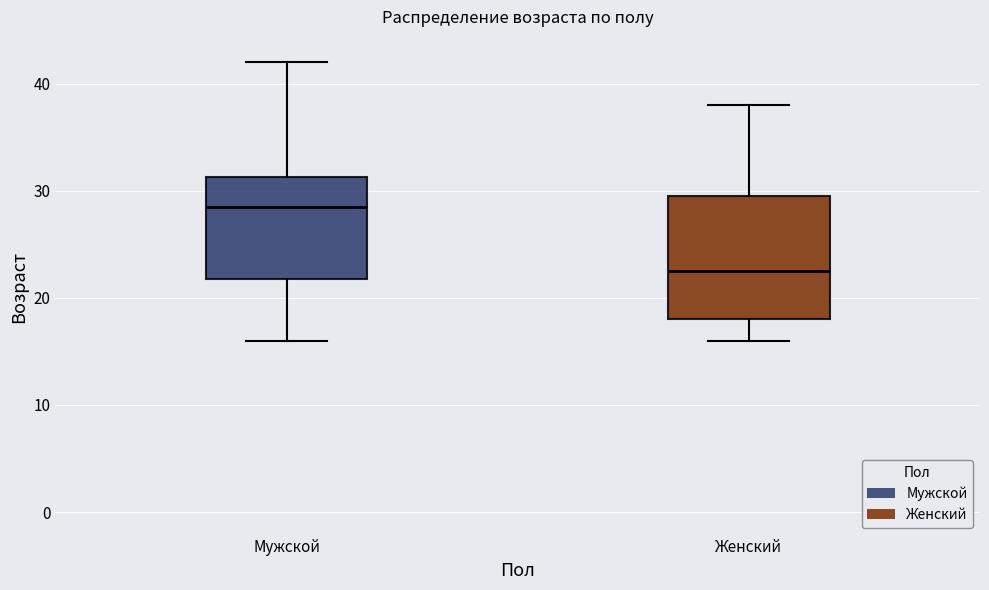

Reading left to right, transcribe this box plot: for each box, give where its median line is, the range the box spans, and where its two whiskers end, as read against the y-axis. The values are not printed on the chart, so give them approximately, as read against the axis.

Мужской: median 29, box 22 to 31, whiskers 16 to 42
Женский: median 23, box 18 to 30, whiskers 16 to 38